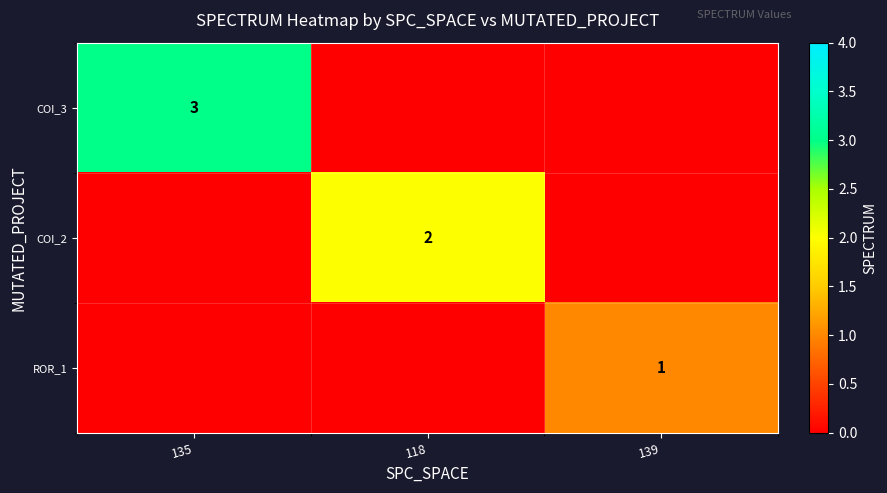

At which category is the sum across all series the highest?

135